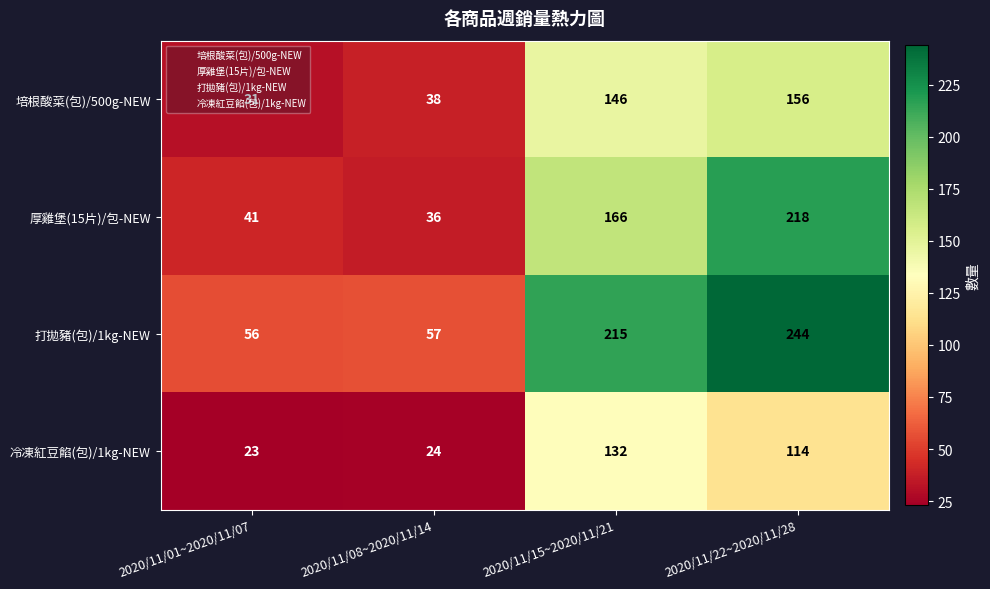

Rank the series by their maximum value, from highest to lowest.

打拋豬(包)/1kg-NEW, 厚雞堡(15片)/包-NEW, 培根酸菜(包)/500g-NEW, 冷凍紅豆餡(包)/1kg-NEW